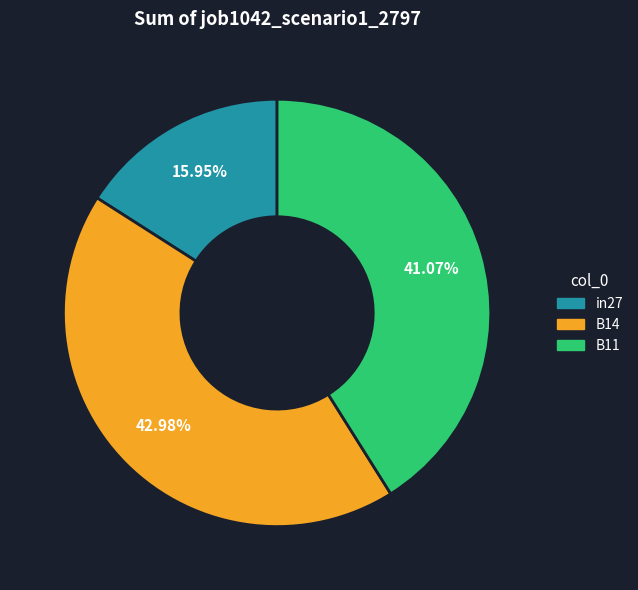

To the nearest percent, what is the difference between the B11 and B14 slice percentages?

2%